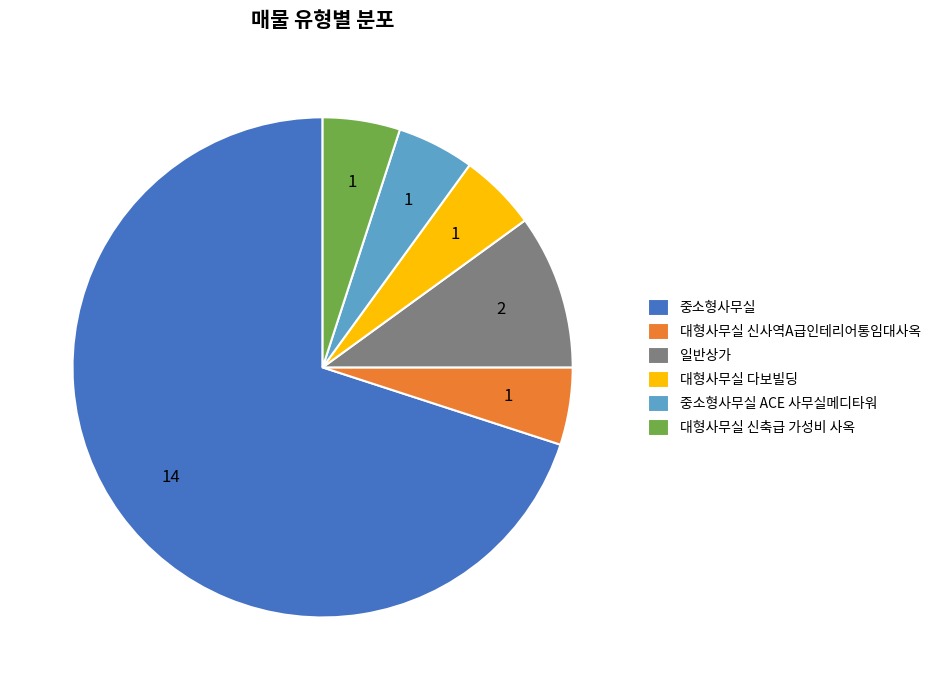

Is the sum of 중소형사무실 and 대형사무실 신축급 가성비 사옥 greater than half?

Yes